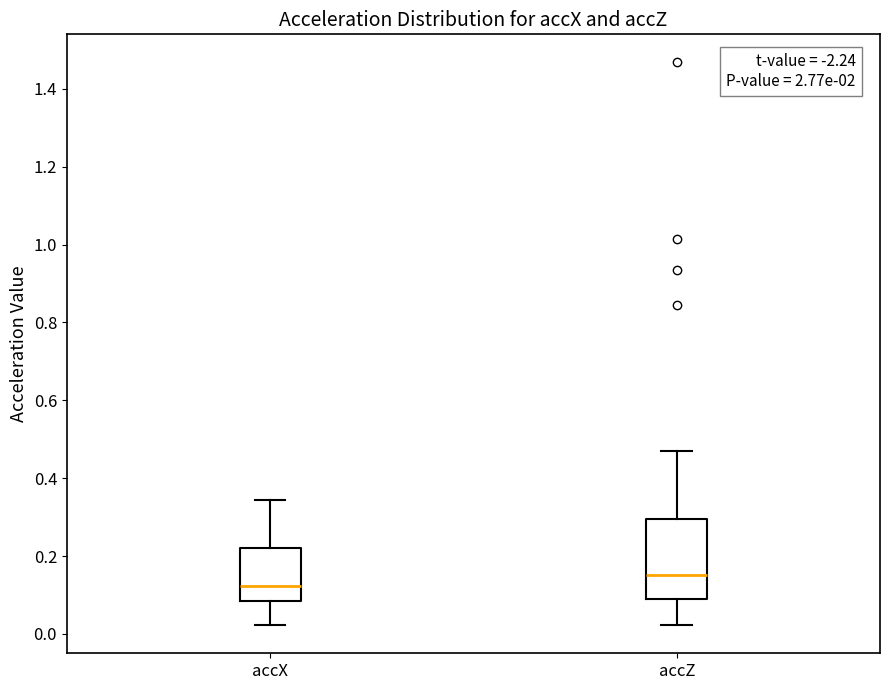

Reading left to right, transcribe this box plot: for each box, give where its median line is, the range the box spans, and where its two whiskers end, as read against the y-axis. The values are not printed on the chart, so give them approximately, as read against the axis.

accX: median 0.12, box 0.08 to 0.22, whiskers 0.02 to 0.34
accZ: median 0.16, box 0.08 to 0.30, whiskers 0.02 to 0.46